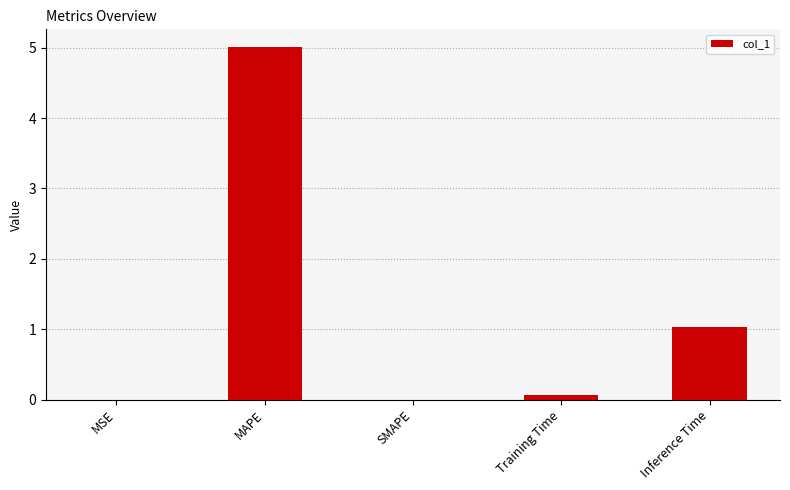

Which has a higher value, Training Time or Inference Time?

Inference Time